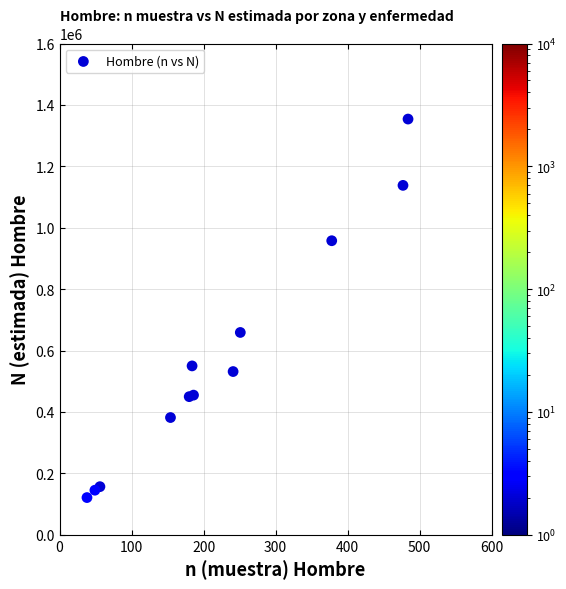

What is the range of X values (max minus min)?

446